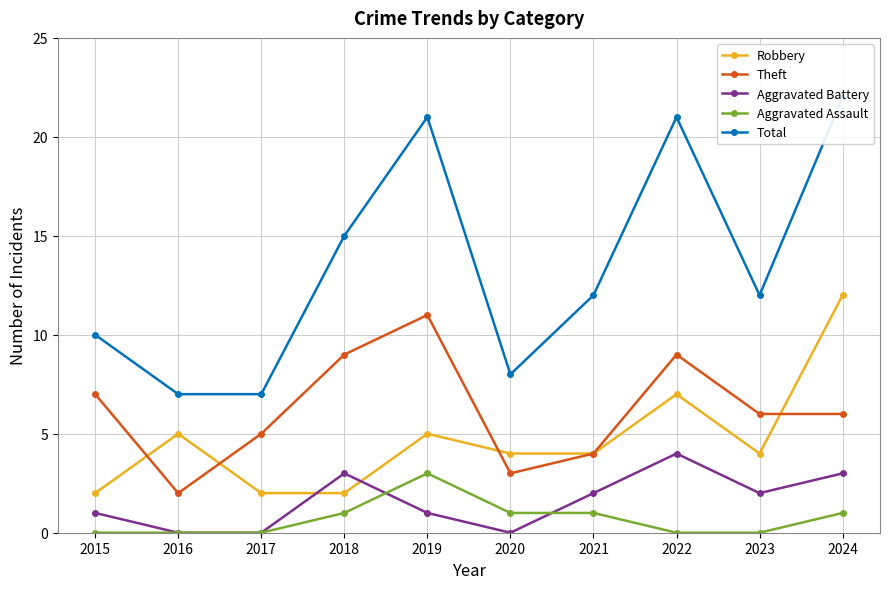

Reading left to right, extract all data points from this chart.

Robbery: 2015=2	2016=5	2017=2	2018=2	2019=5	2020=4	2021=4	2022=7	2023=4	2024=12
Theft: 2015=7	2016=2	2017=5	2018=9	2019=11	2020=3	2021=4	2022=9	2023=6	2024=6
Aggravated Battery: 2015=1	2016=0	2017=0	2018=3	2019=1	2020=0	2021=2	2022=4	2023=2	2024=3
Aggravated Assault: 2015=0	2016=0	2017=0	2018=1	2019=3	2020=1	2021=1	2022=0	2023=0	2024=1
Total: 2015=10	2016=7	2017=7	2018=15	2019=21	2020=8	2021=12	2022=21	2023=12	2024=22